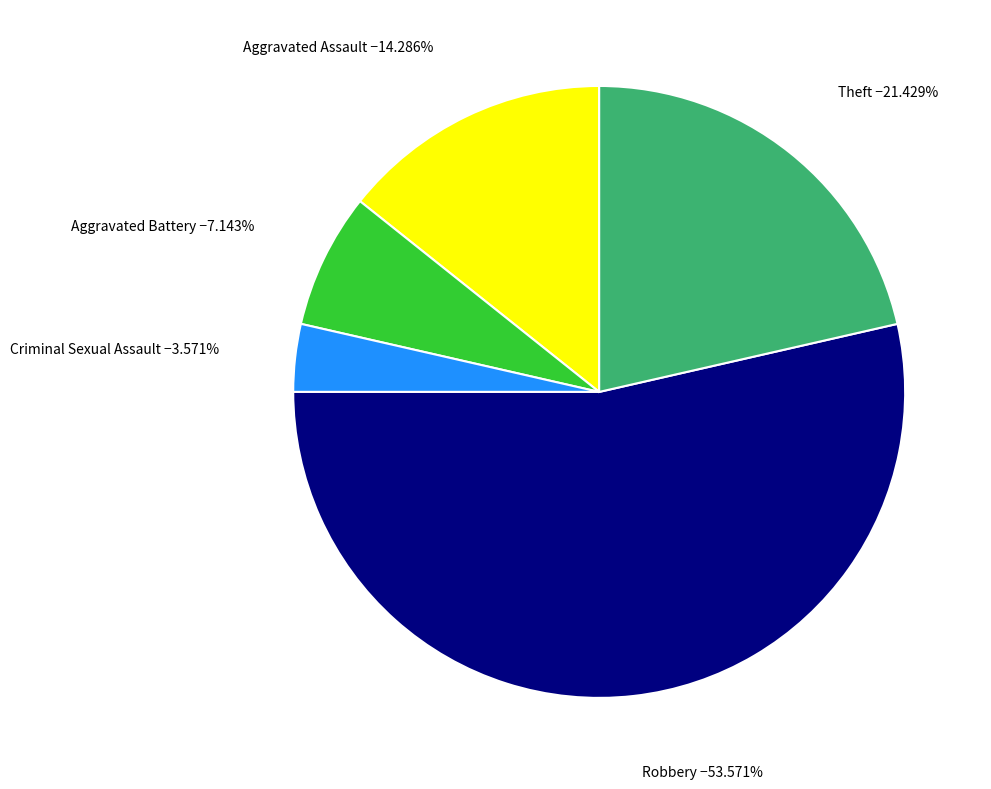

Do Theft and Robbery together represent more than half of the pie?

Yes